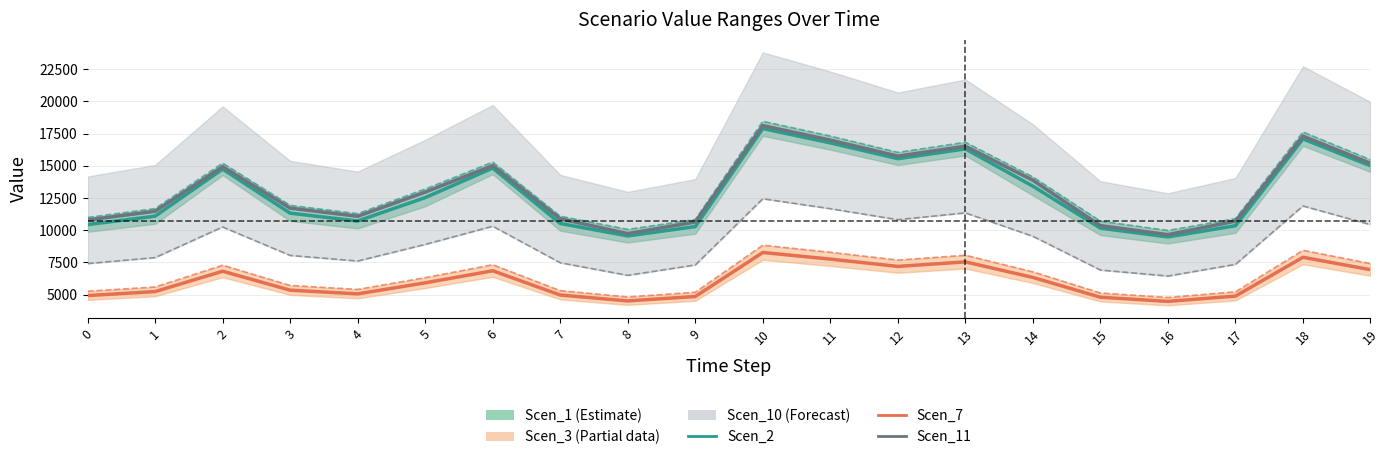

Which category has the lowest value in the Scen_3 series?

16